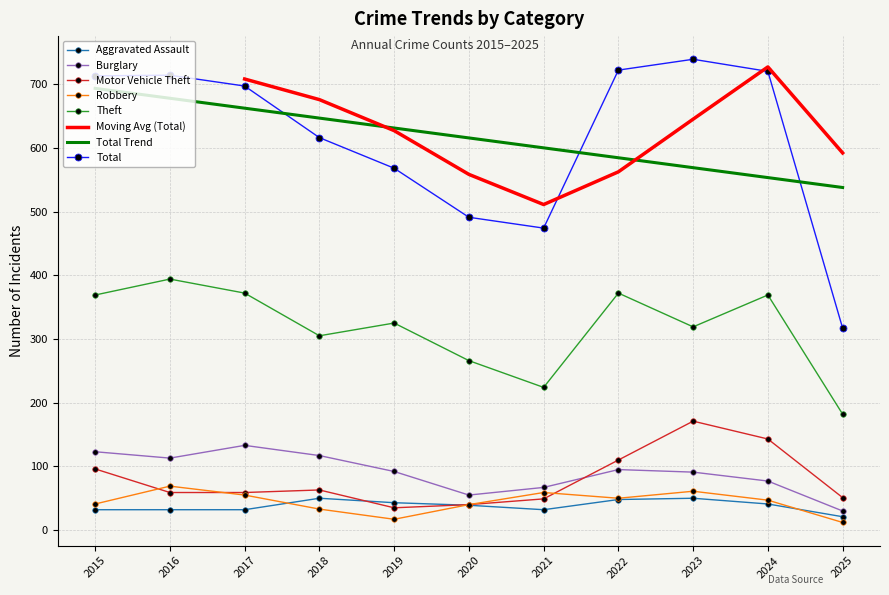

What is the value of the Aggravated Assault point at the 7th from the left?

32